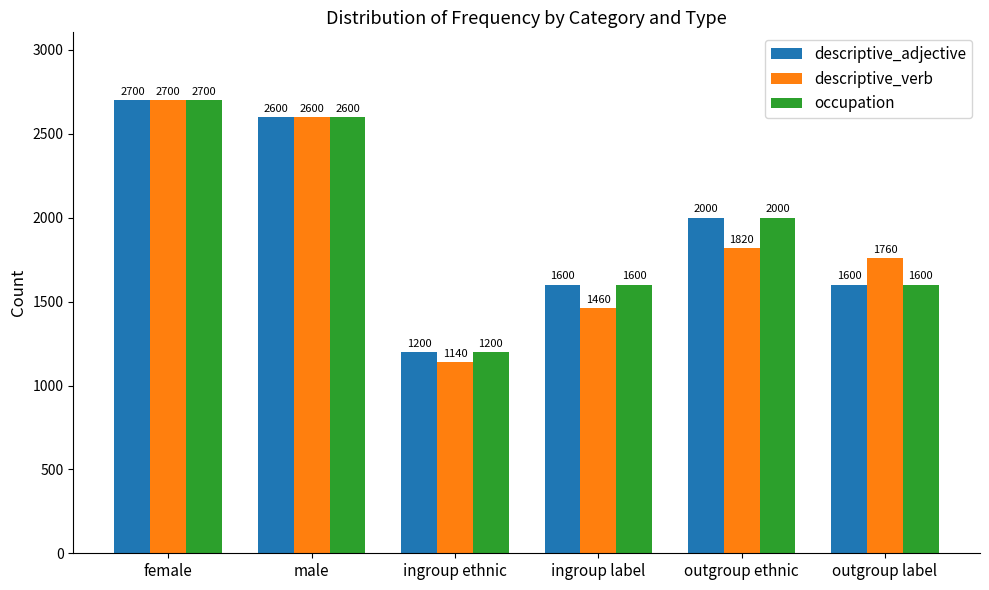

Where is occupation nearest to the value 1950?

outgroup ethnic